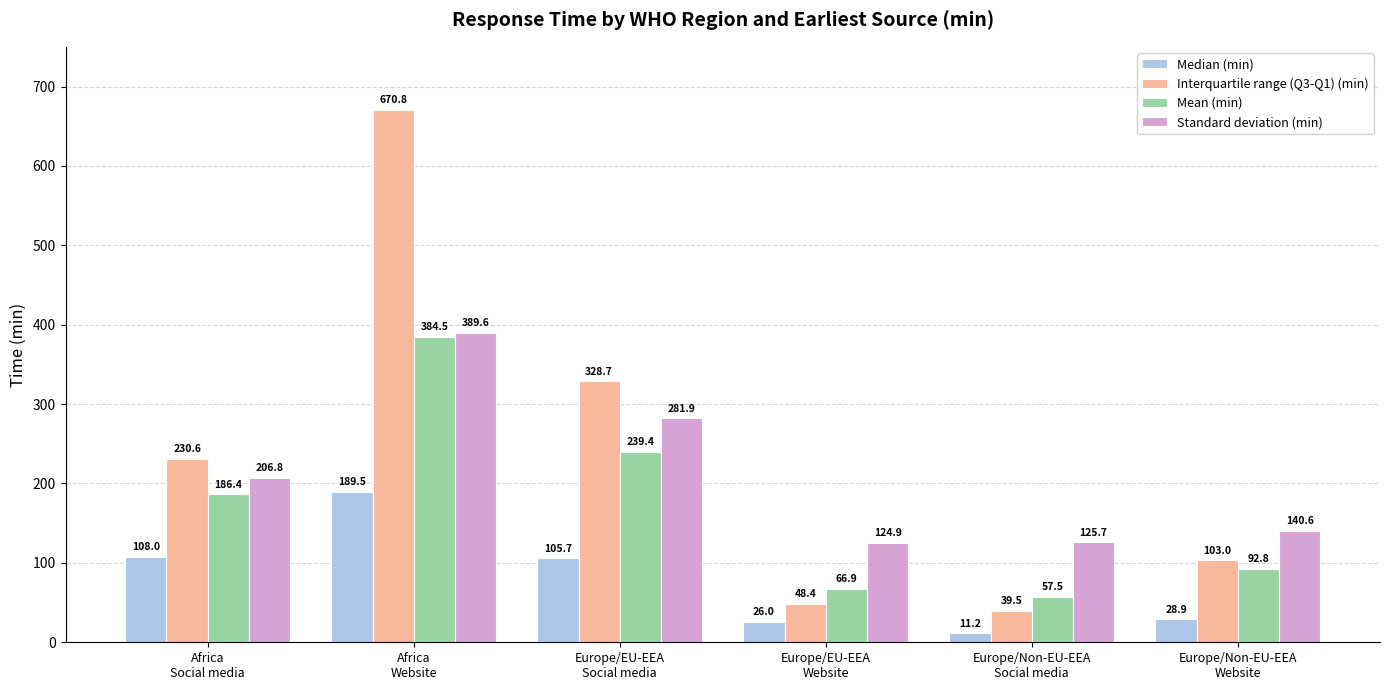

Is the value of Standard deviation (min) at Europe/EU-EEA
Website greater than the value of Median (min) at Africa
Social media?

Yes